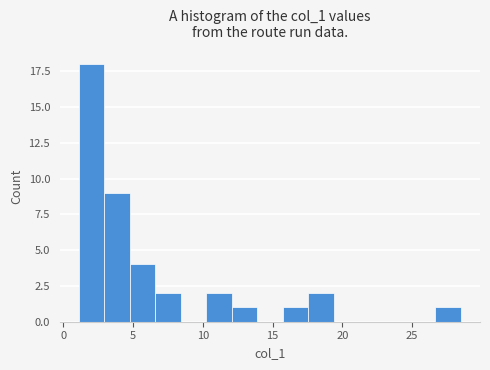

Read against the x-axis, roughly where is the centre of the tallest bar?

2.0